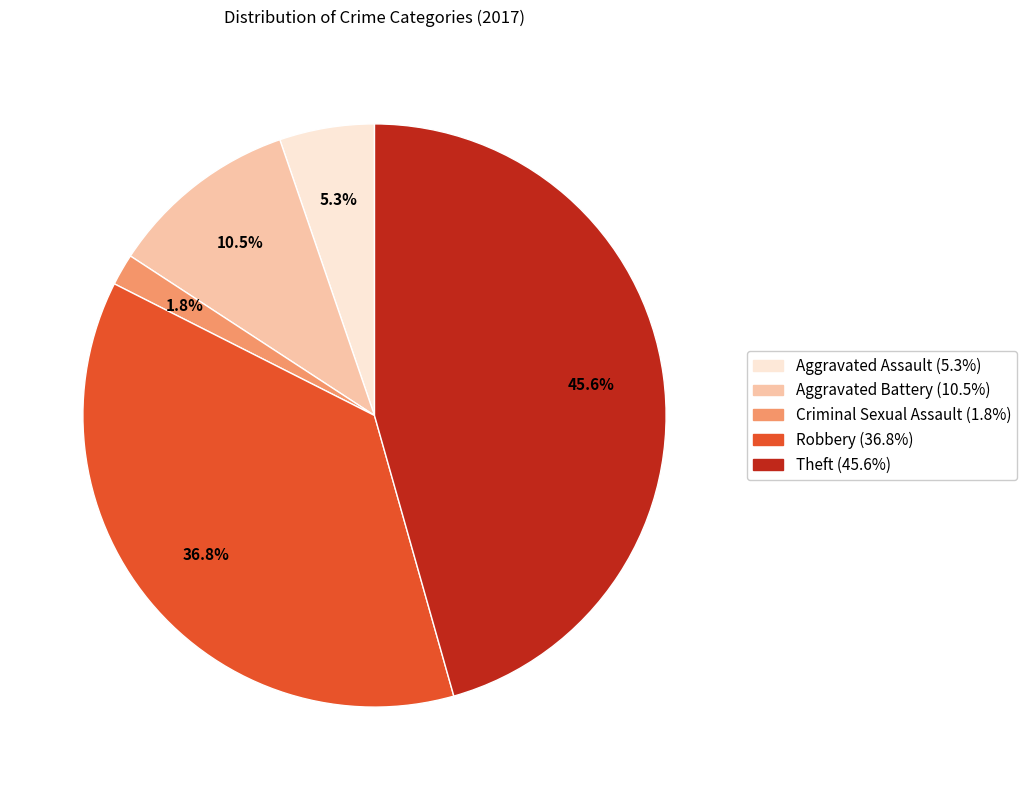

To the nearest percent, what is the difference between the largest and smallest slice percentages?

44%